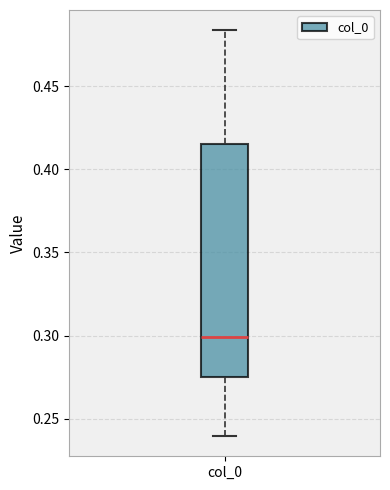

Transcribe this box plot: give where the median line is, the range the box spans, and where the two whiskers end, as read against the y-axis. The values are not printed on the chart, so give them approximately, as read against the axis.

median 0.300, box 0.275 to 0.415, whiskers 0.240 to 0.485